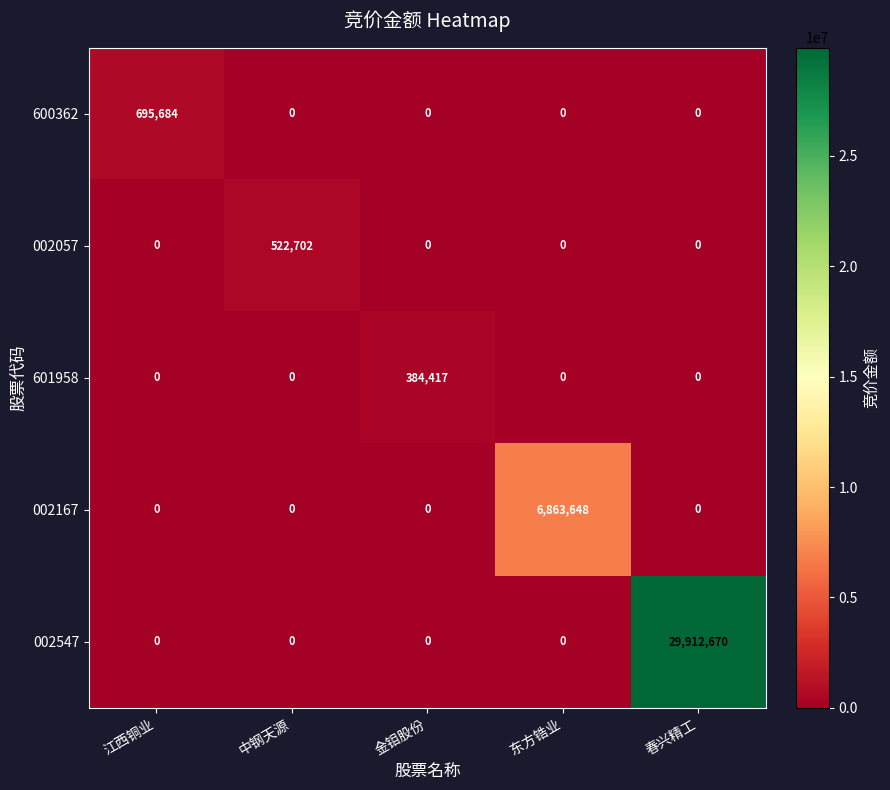

Rank the series by their maximum value, from highest to lowest.

002547, 002167, 600362, 002057, 601958